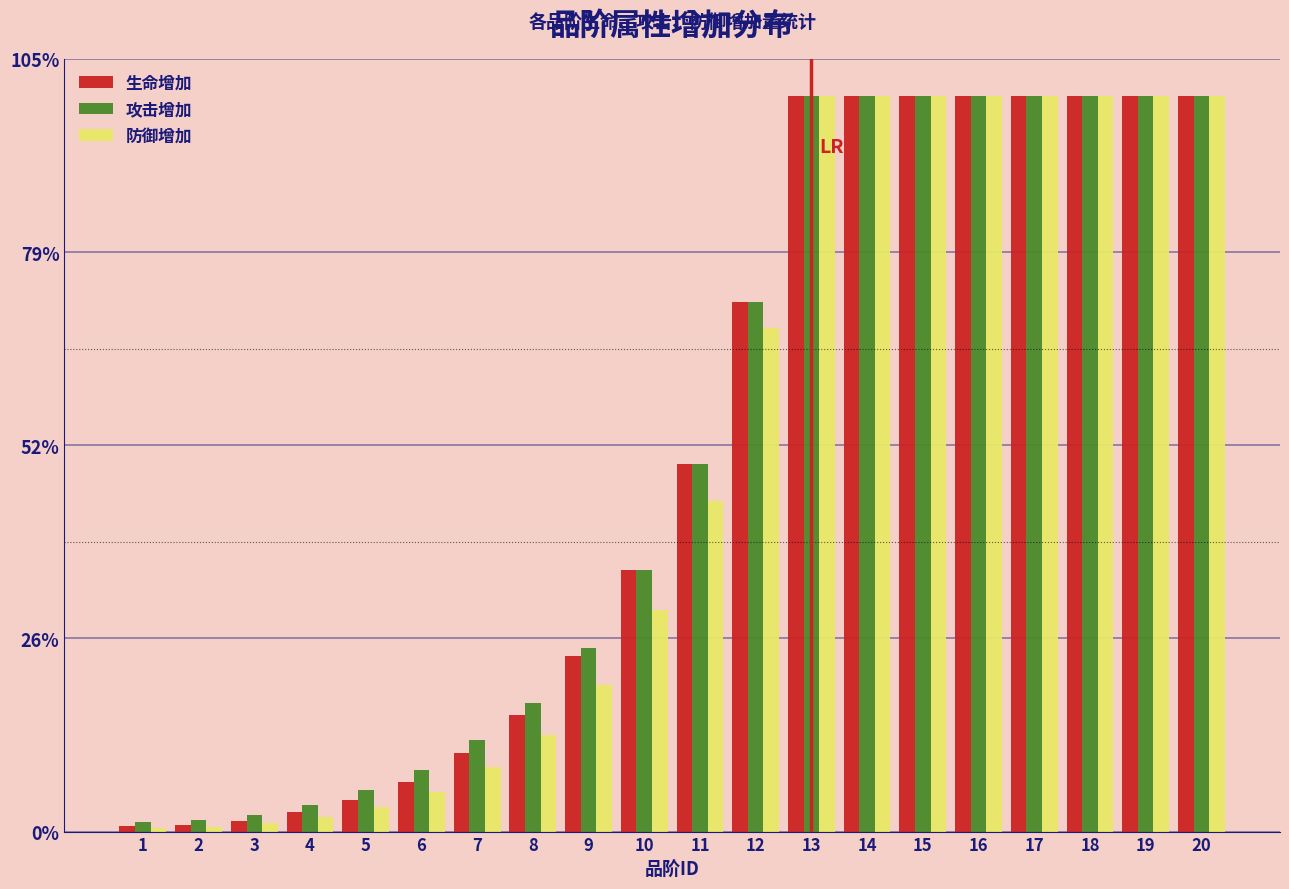

Does the chart contain stacked bars?

No